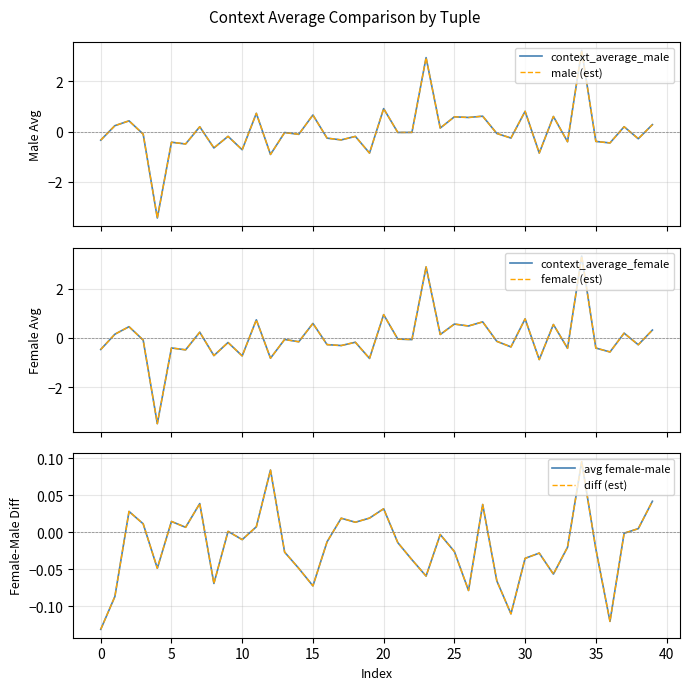

Rank the series by their maximum value, from lowest to highest.

avg female-male, diff (est), context_average_male, male (est), context_average_female, female (est)